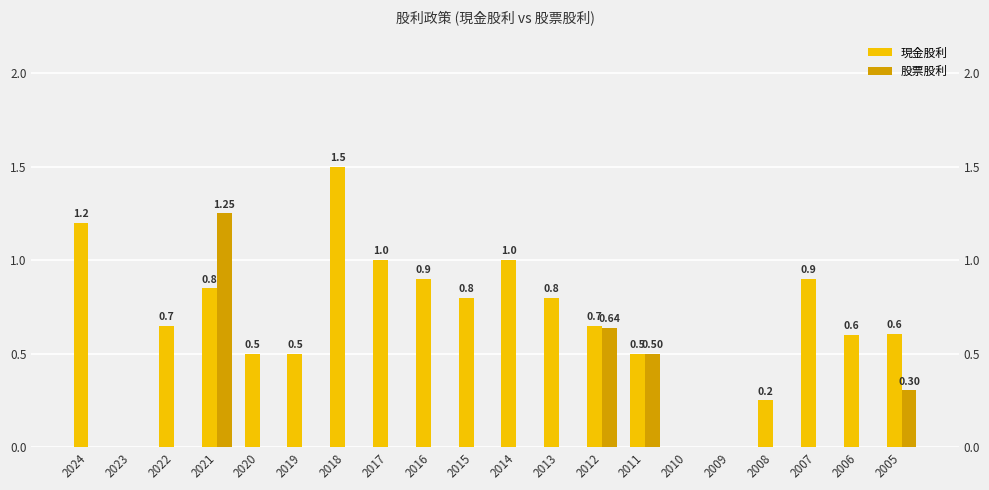

Reading left to right, extract all data points from this chart.

現金股利: 1.2	0.0	0.7	0.8	0.5	0.5	1.5	1.0	0.9	0.8	1.0	0.8	0.7	0.5	0.0	0.0	0.2	0.9	0.6	0.6
股票股利: 0.0	0.0	0.0	1.2	0.0	0.0	0.0	0.0	0.0	0.0	0.0	0.0	0.6	0.5	0.0	0.0	0.0	0.0	0.0	0.3